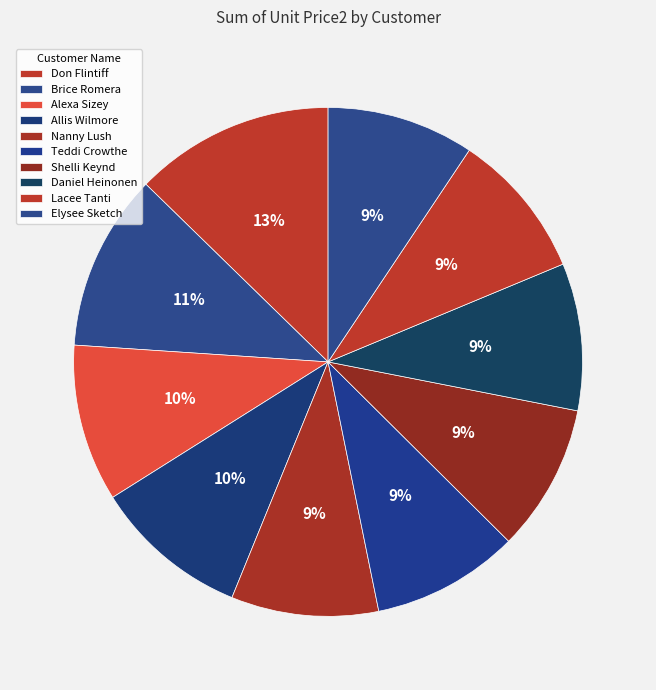

Does any single category account for the majority?

No